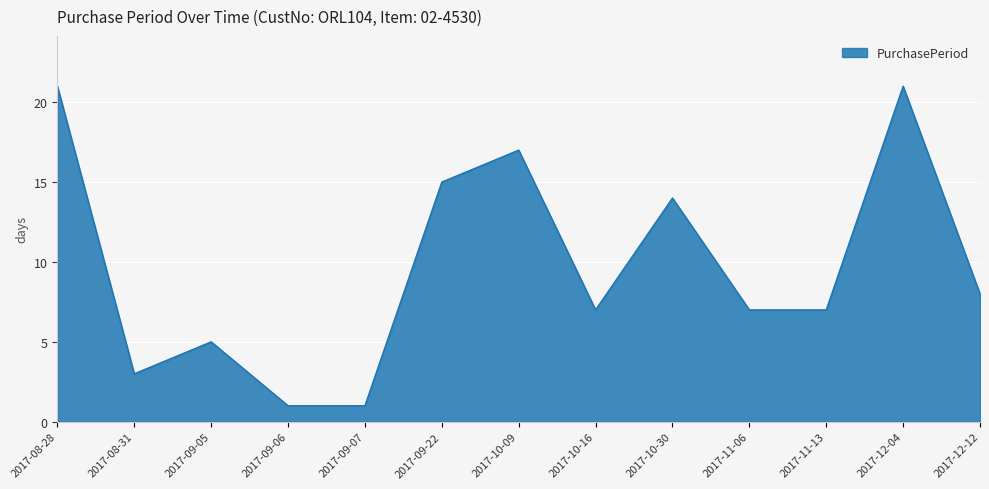

What is the ratio of the value at 2017-12-12 to the value at 2017-10-16?

1.1